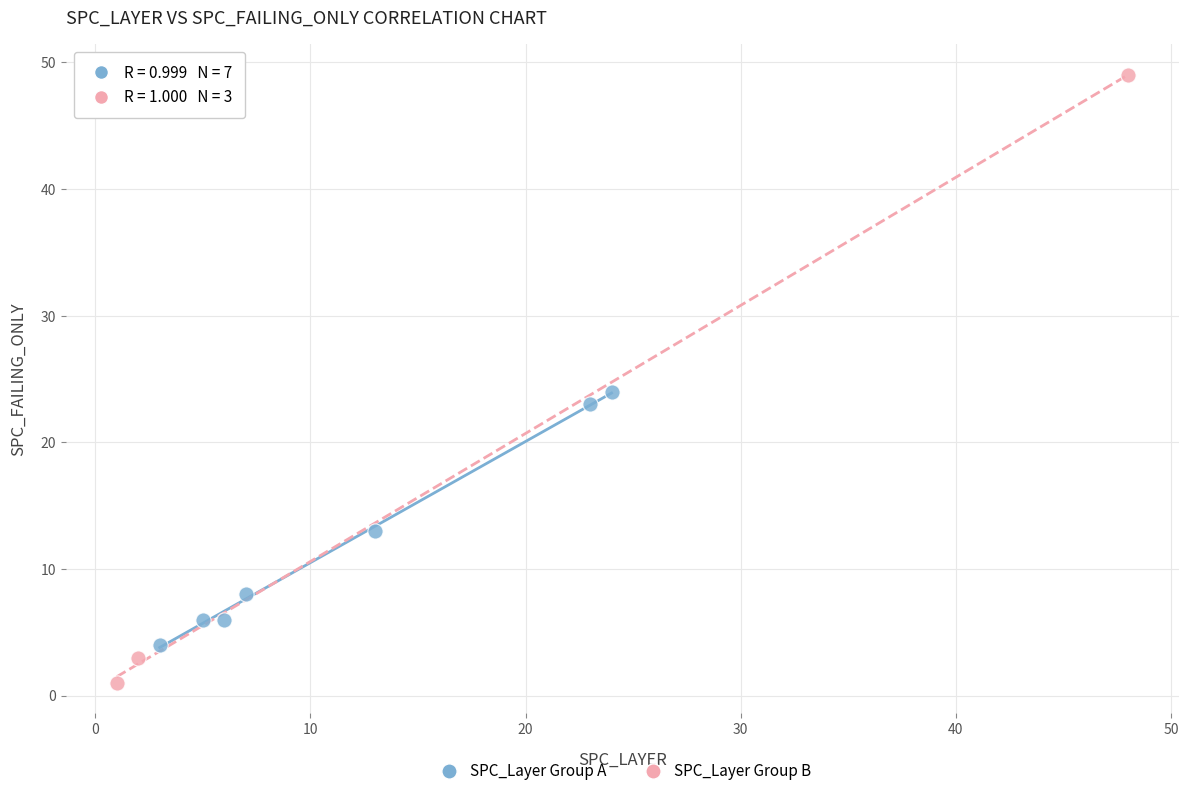

Which series has the widest spread of Y values?

SPC_Layer Group B